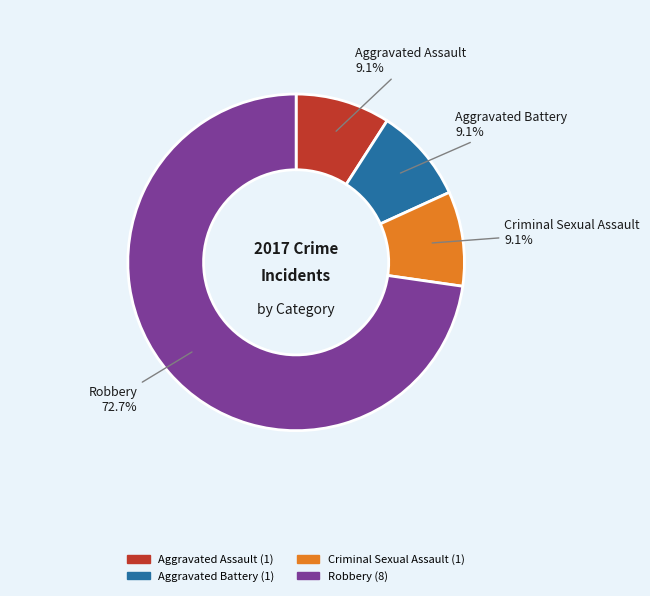

What is the ratio of the value at Aggravated Assault to the value at Aggravated Battery?

1.0